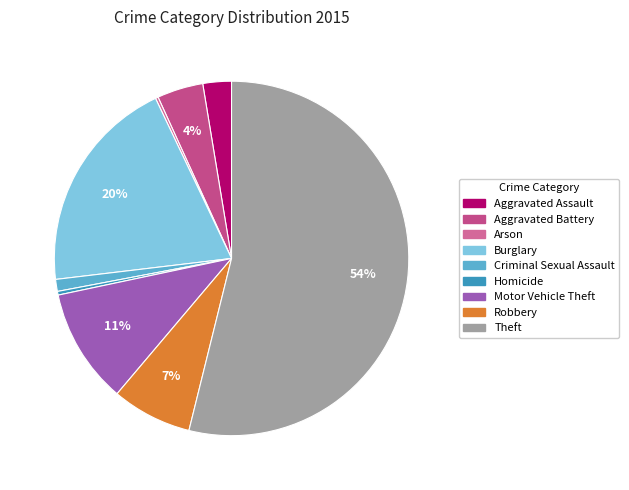

Approximately how many times larger is the value at Aggravated Assault compared to Motor Vehicle Theft?

0.2